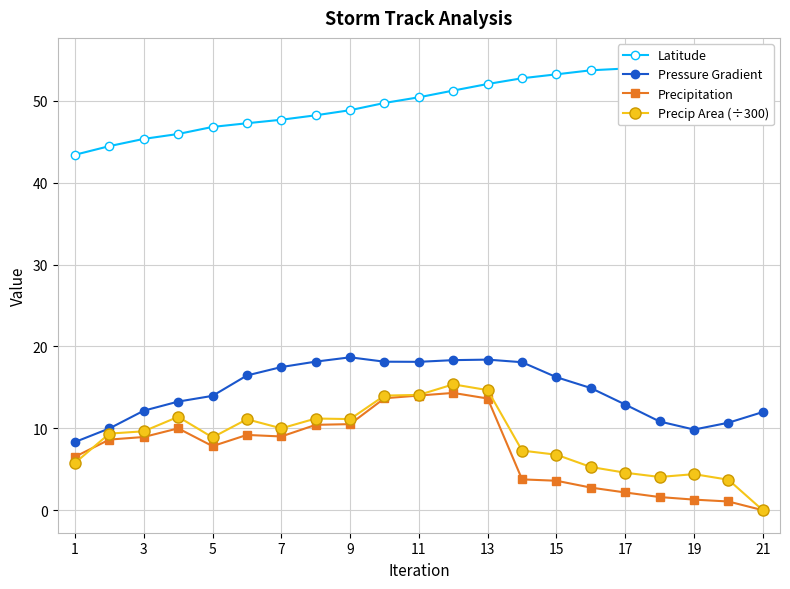

How many distinct data groups are displayed?

4